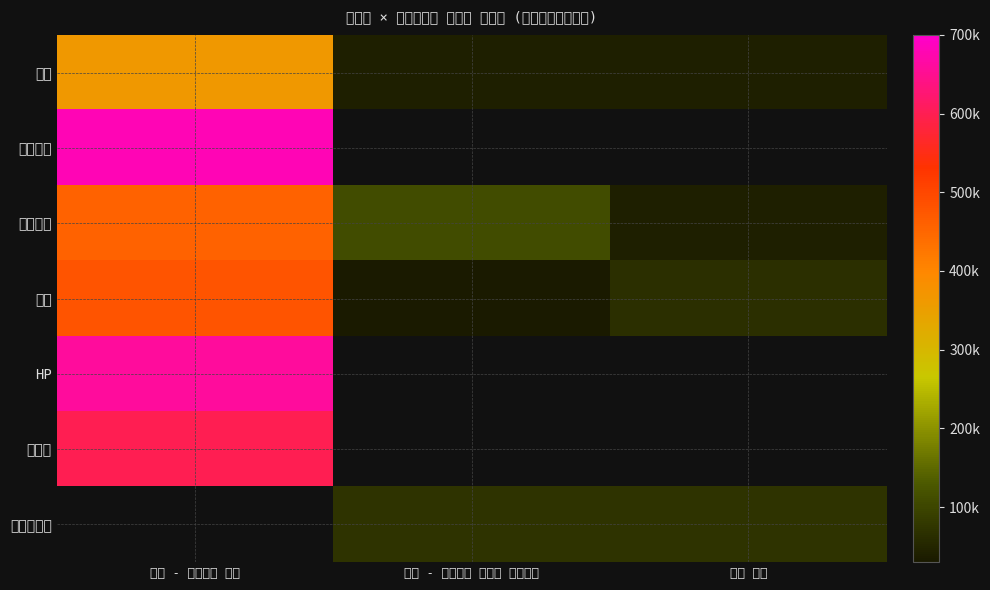

True or false: 신도리코 has a value of 722074.7 at 일반 - 가격비교 상품.

False